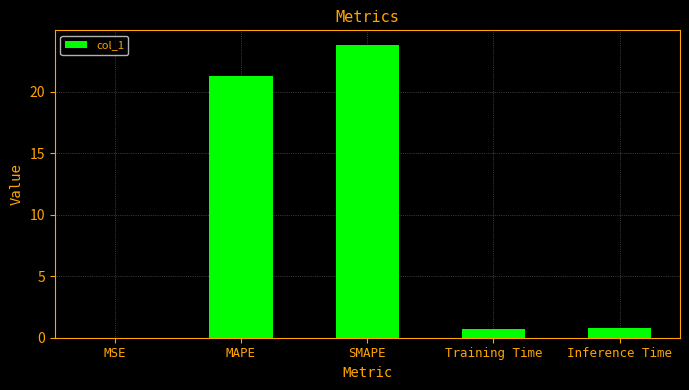

Which category has the highest value across all series?

SMAPE